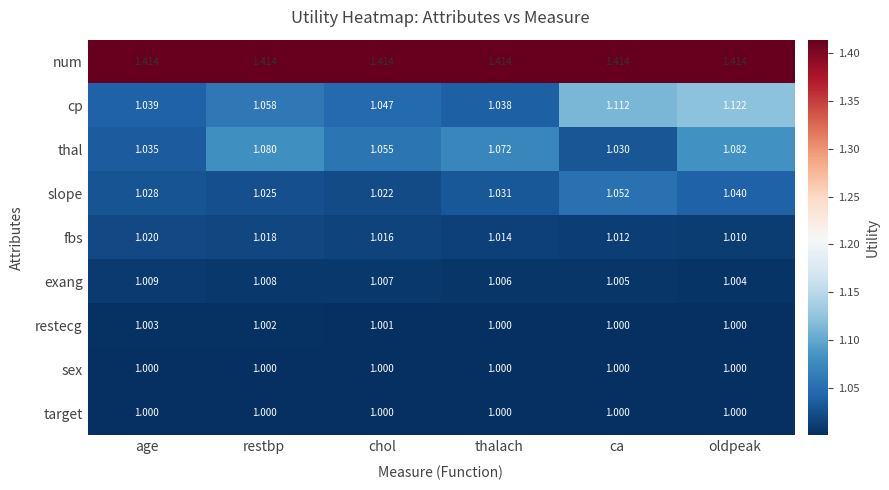

At which label does cp reach its minimum?

thalach